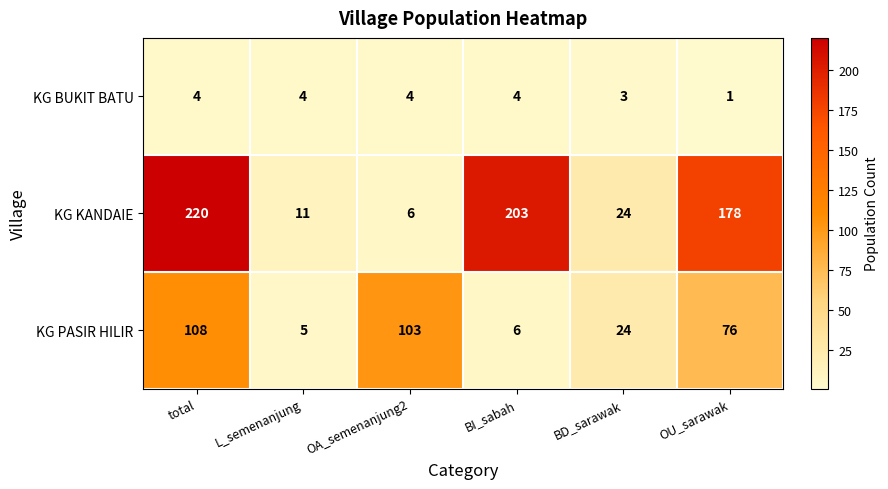

What is the sum of the KG BUKIT BATU values at BI_sabah and OA_semenanjung2?

8